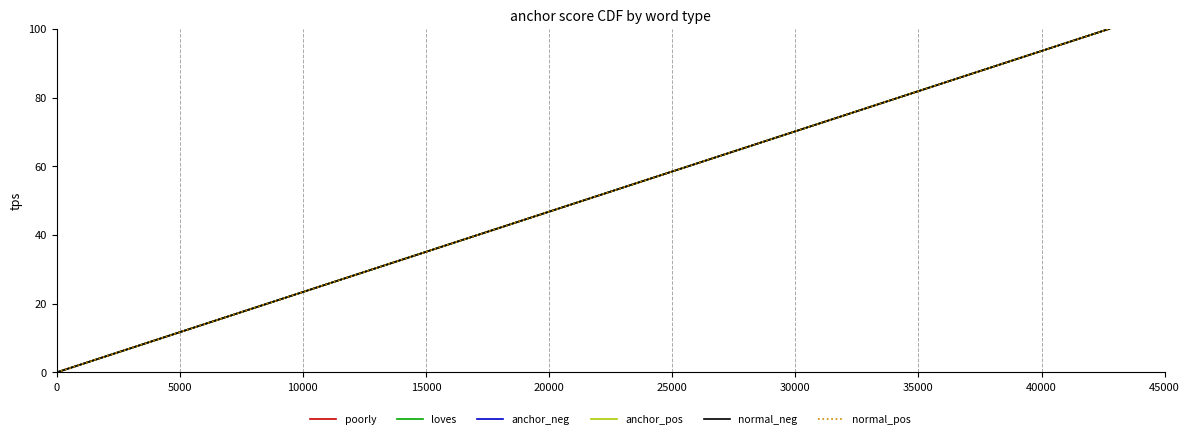

Is this an area chart (filled region under the line)?

No